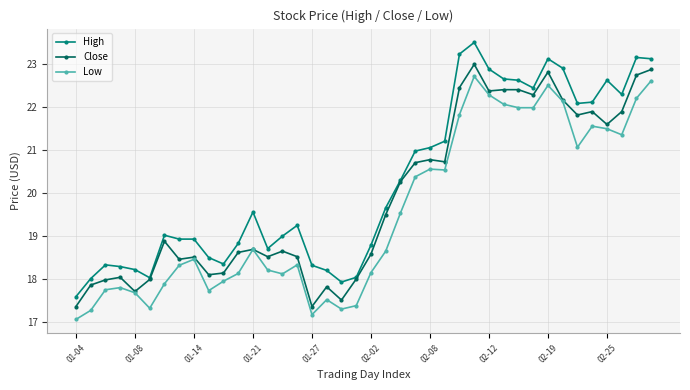

List the series in order of their overall mean, lowest first.

Low, Close, High